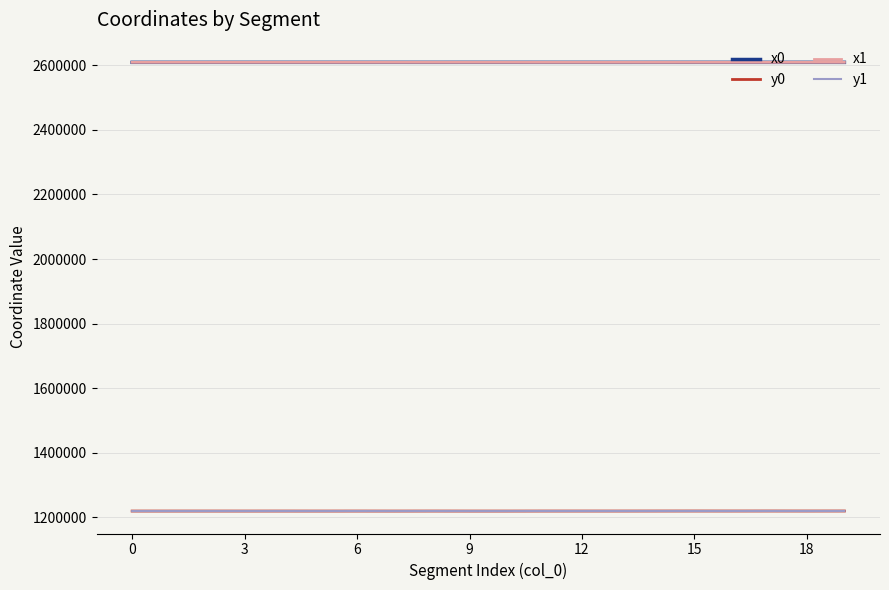

True or false: x1 and y0 cross at least once.

False